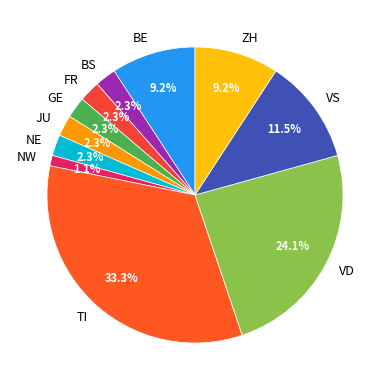

Is there any slice that represents more than half of the pie?

No